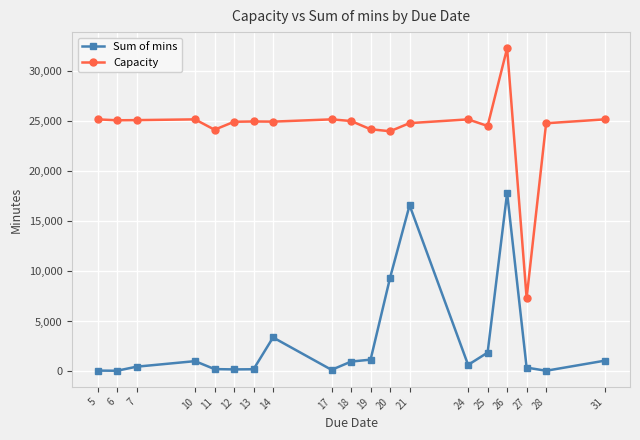

How many data points in Capacity are less than 24990?

9